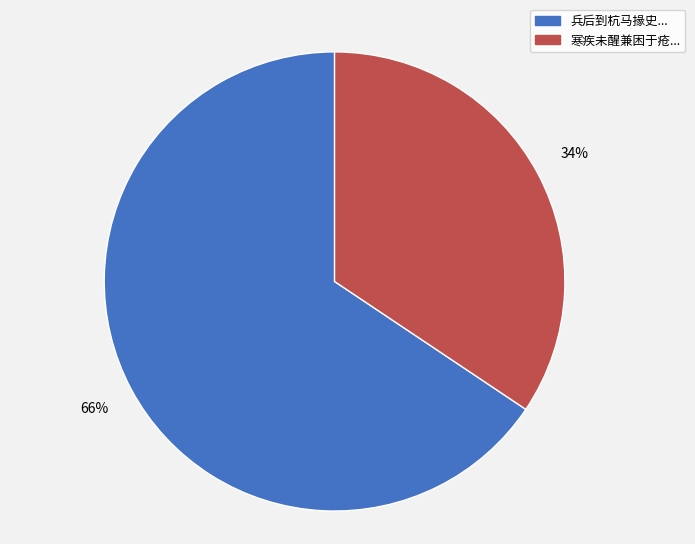

Do 兵后到杭马掾史... and 寒疾未醒兼困于疮... together represent more than half of the pie?

Yes